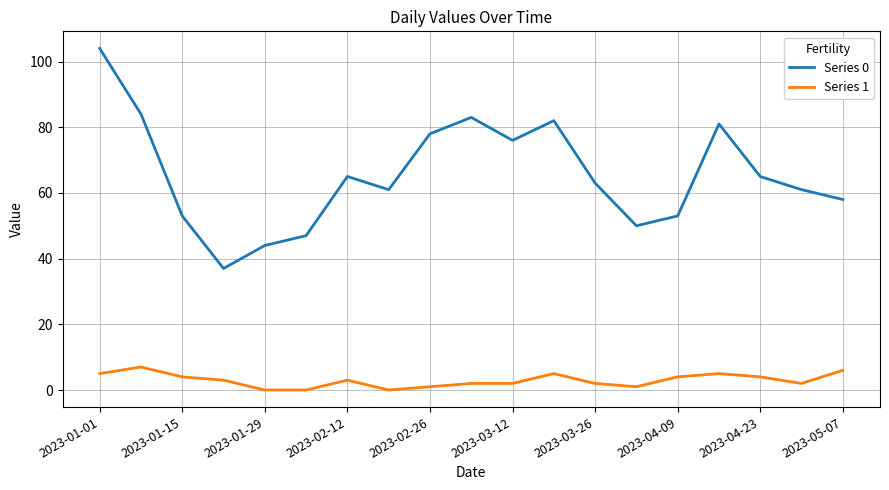

What are all the series names shown in the legend?

Series 0, Series 1